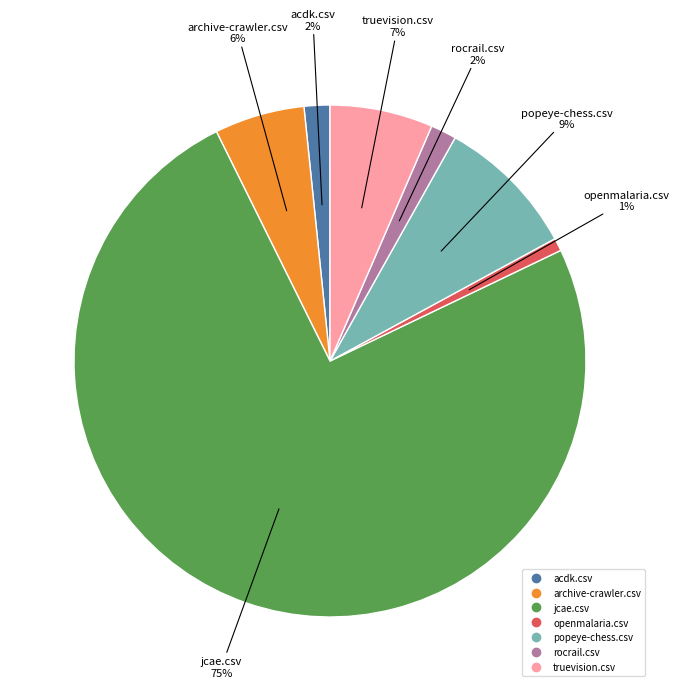

To the nearest percent, what is the average slice percentage?

14%